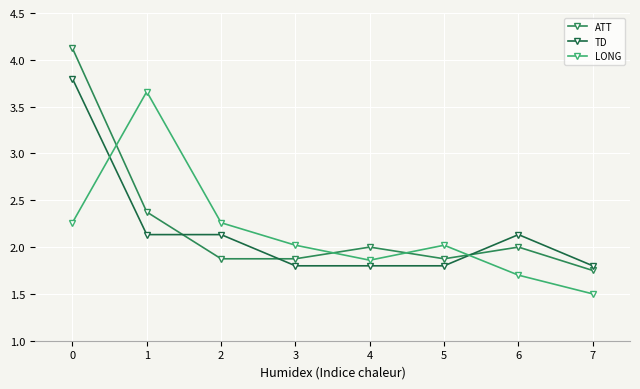

At which category does LONG reach its first local valley?

4